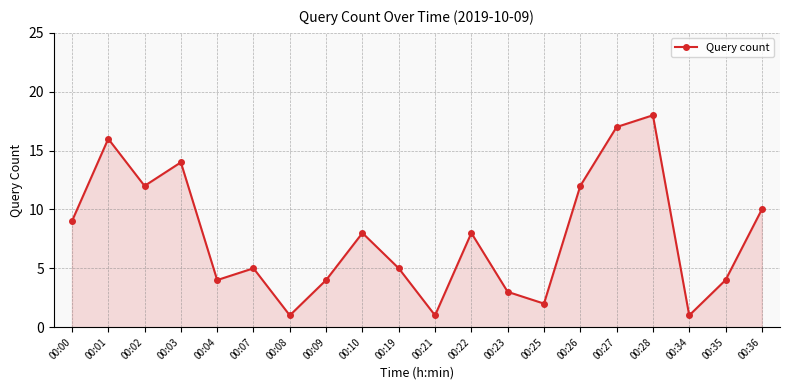

At which label is the value closest to 9?

00:00